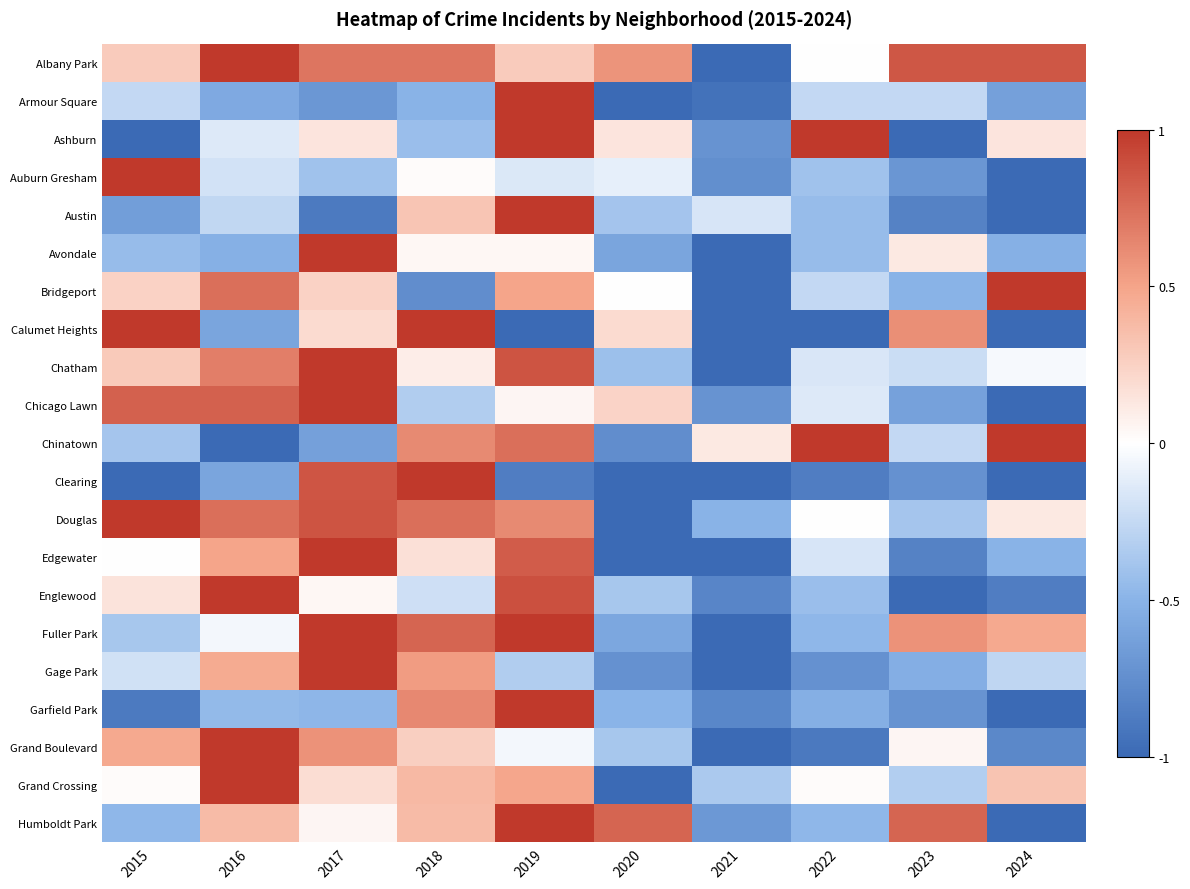

Which series has the largest total across all categories?

Albany Park